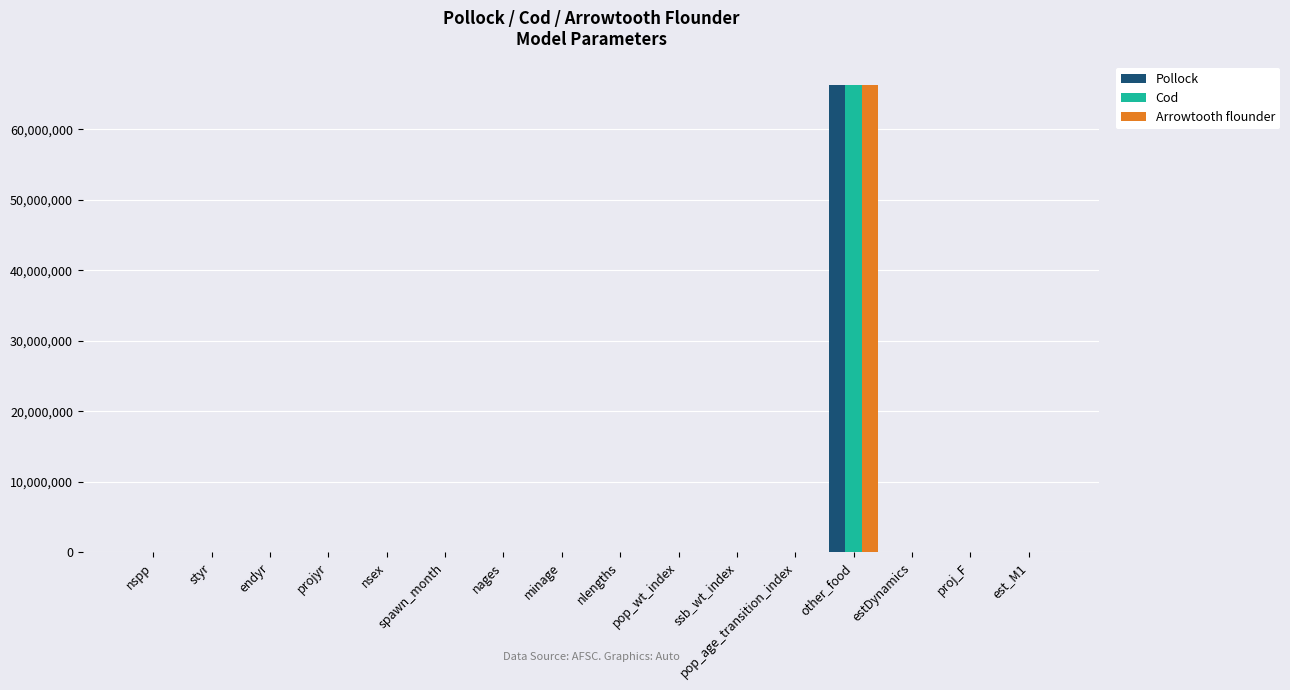

What is the approximate value of Arrowtooth flounder at pop_wt_index?

3